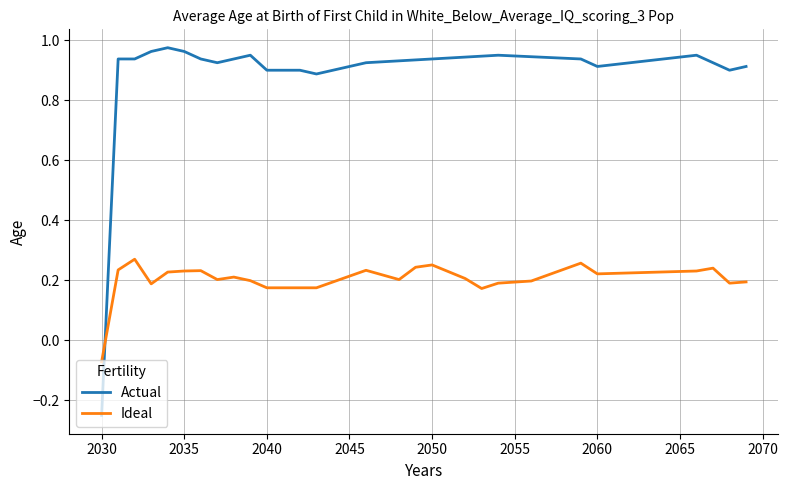

List the series in order of their overall mean, highest first.

Actual, Ideal